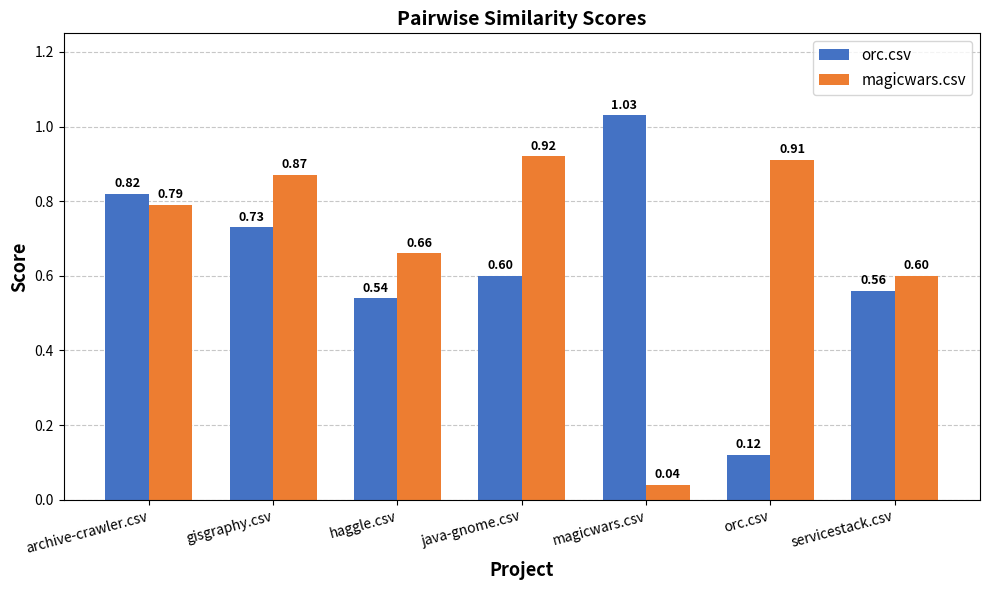

What are all the series names shown in the legend?

orc.csv, magicwars.csv